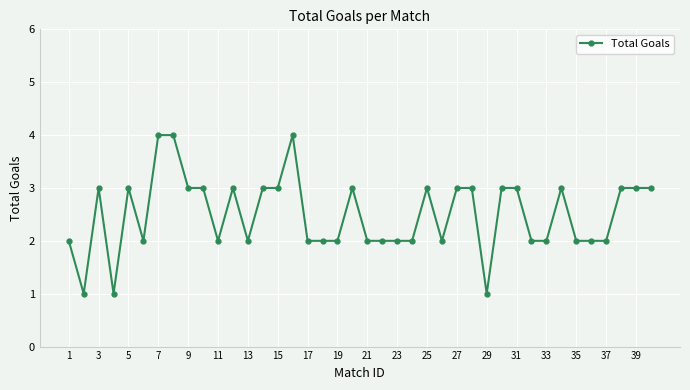

What is the difference between the maximum and second lowest values?

3